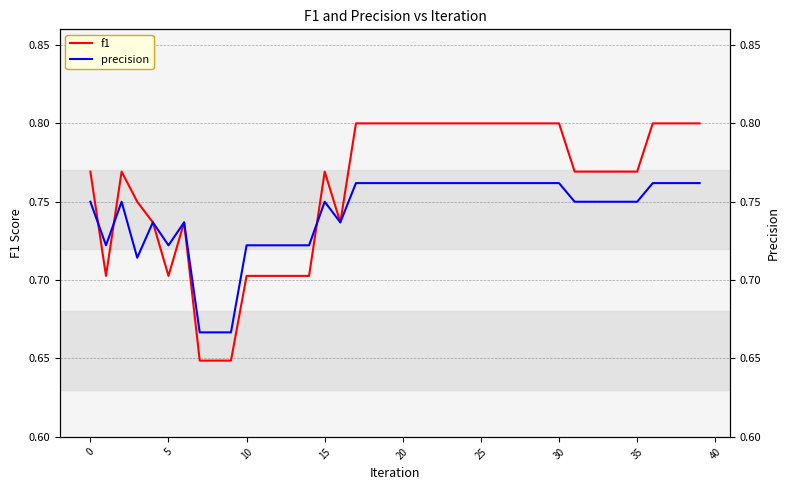

After their last crossing, which series has the higher values: f1 or precision?

f1